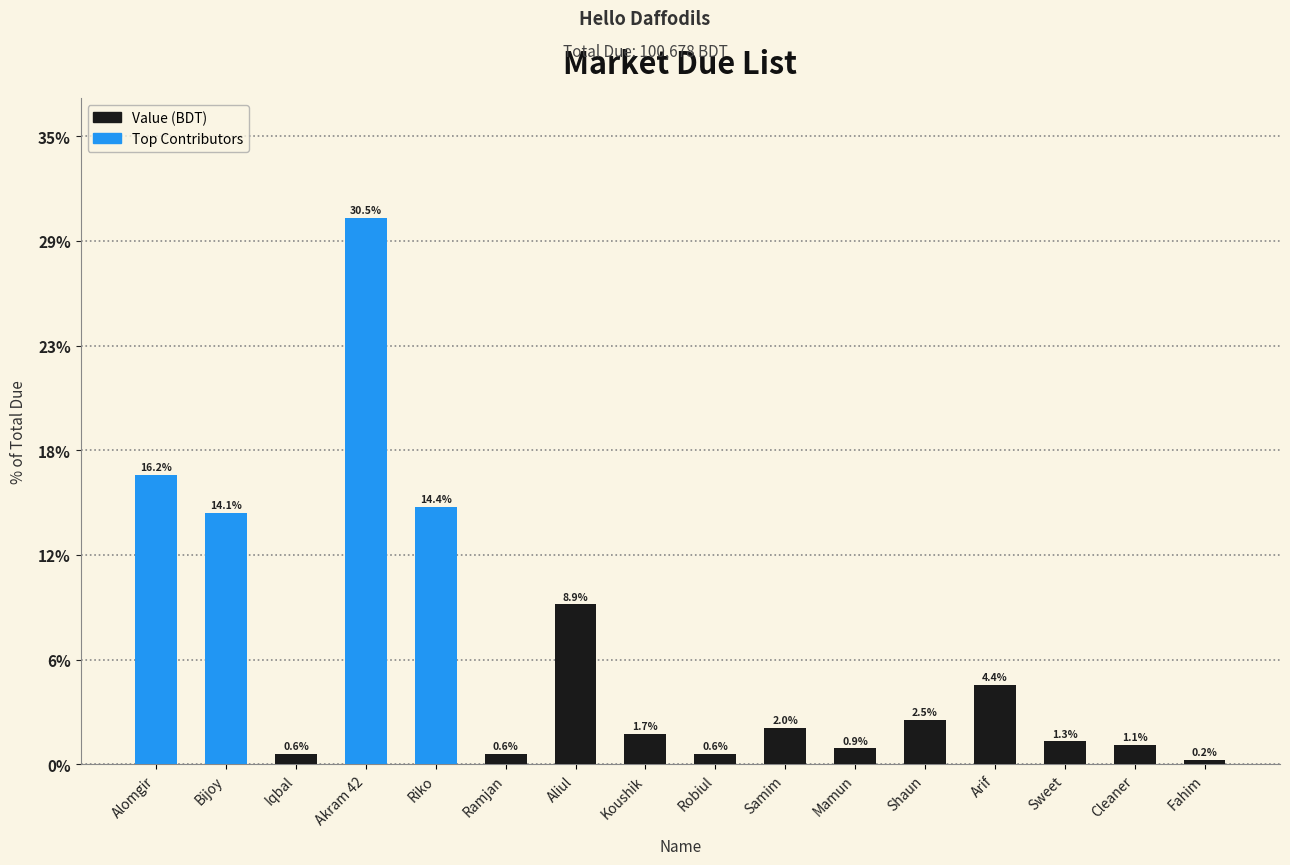

What position from the right is Aliul?

10